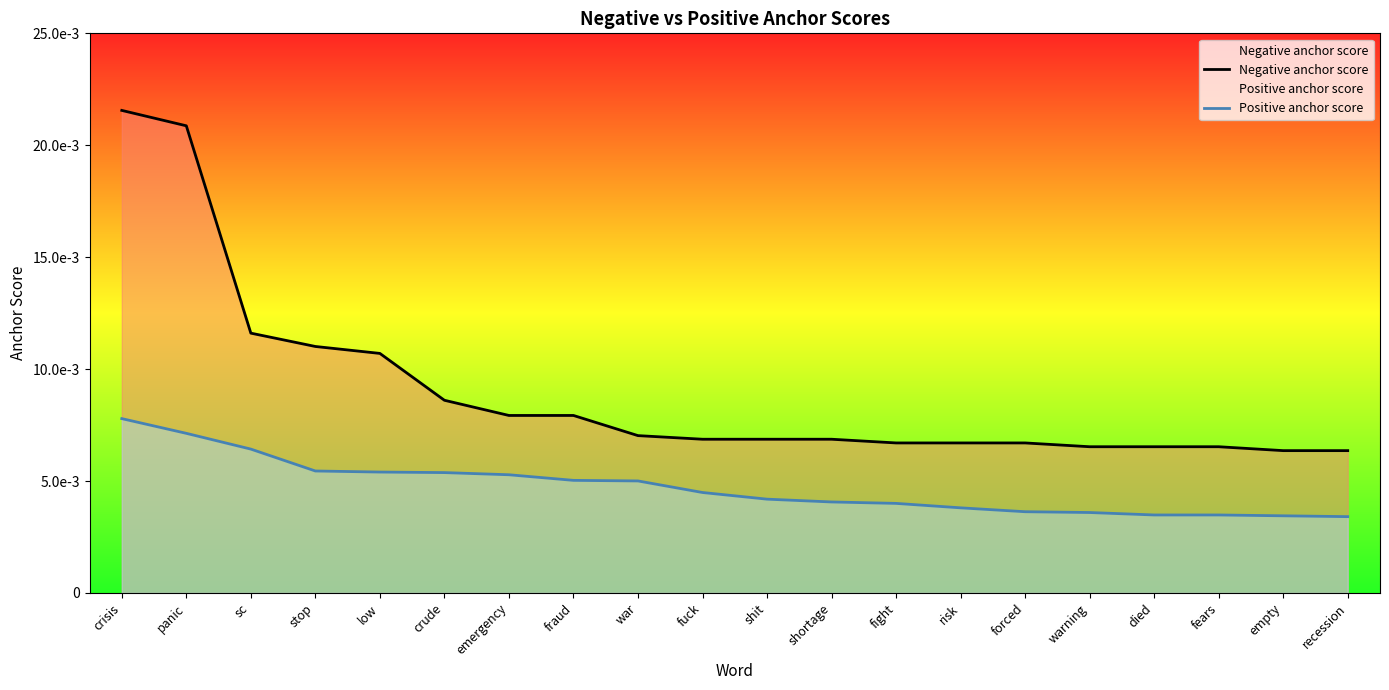

Count the number of data series in this chart.

2